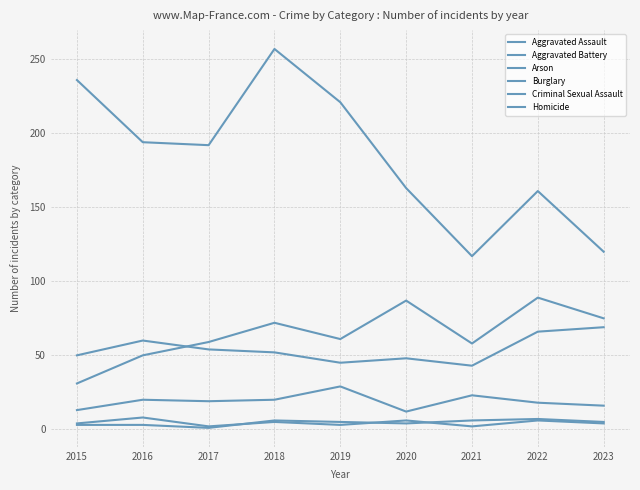

What is the sum of the Homicide values at 2018 and 2016?

13